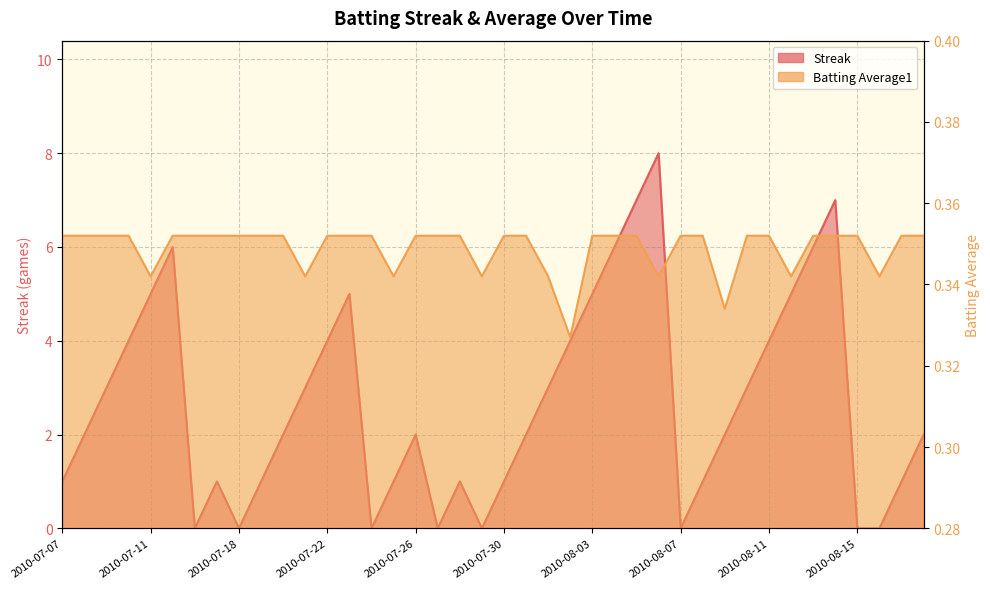

Which series has the largest total across all categories?

Streak